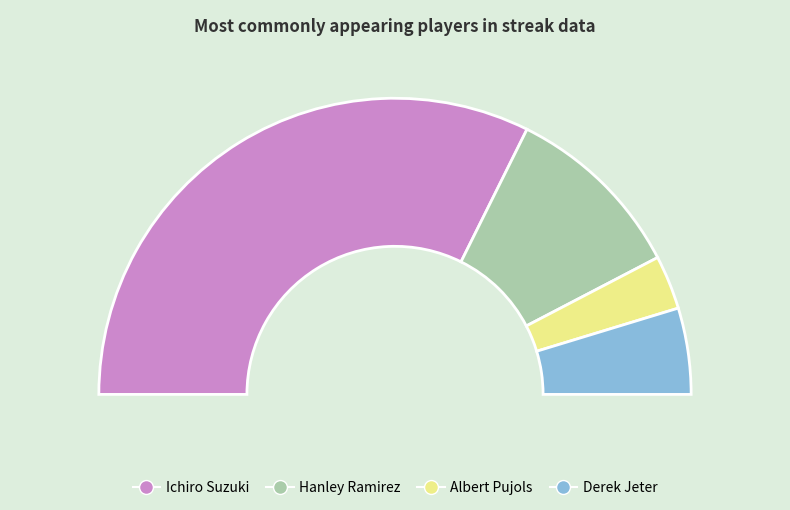

How many segments does this pie chart have?

4